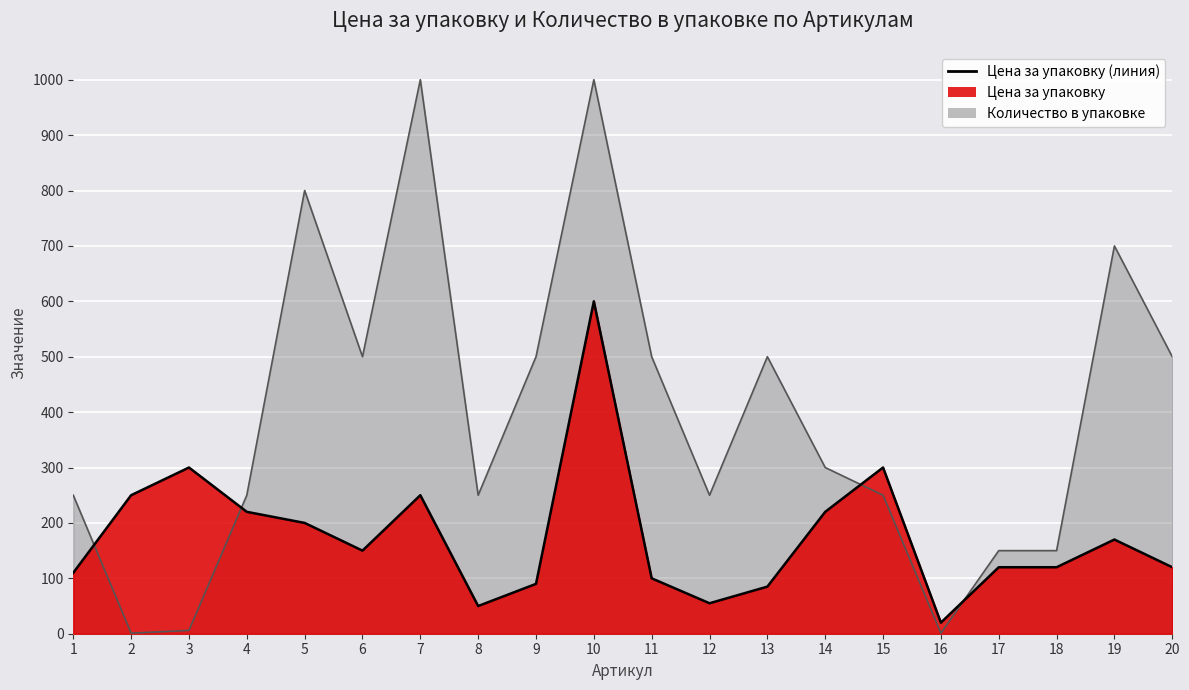

Reading left to right, what are all the values shown in this chart?

Цена за упаковку: 110	250	300	220	200	150	250	50	90	600	100	55	85	220	300	20	120	120	170	120
Количество в упаковке: 250	1	6	250	800	500	1000	250	500	1000	500	250	500	300	250	1	150	150	700	500